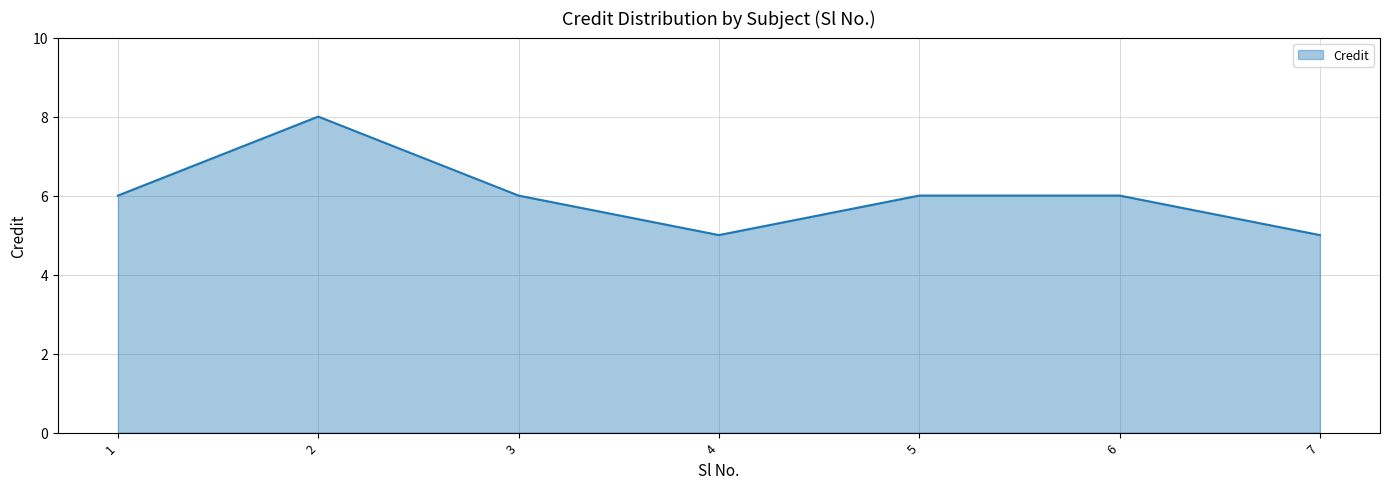

The value at 3 is 6. True or false?

True